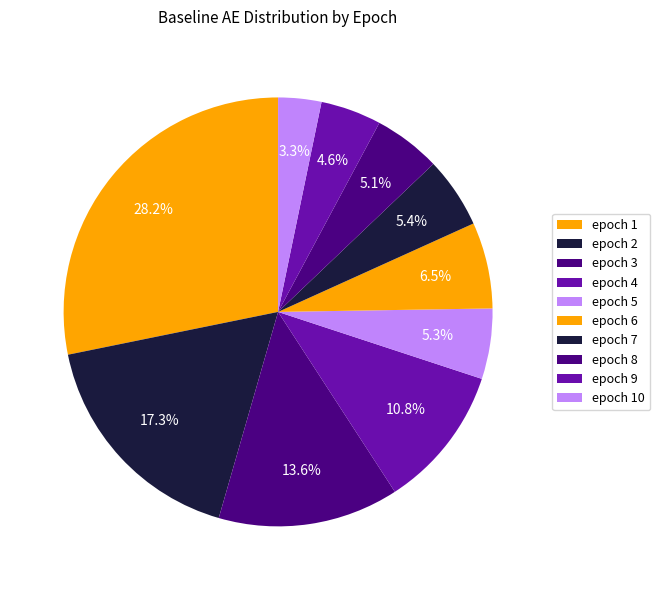

To the nearest percent, what is the difference between the largest and smallest slice percentages?

25%